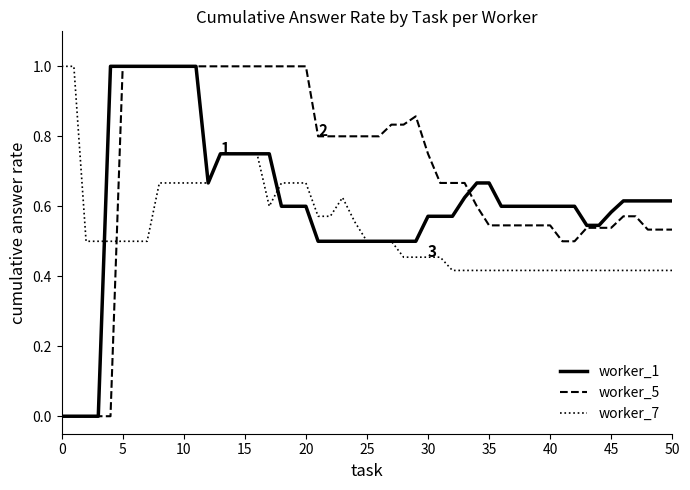

What is the maximum value for worker_7?

1.0